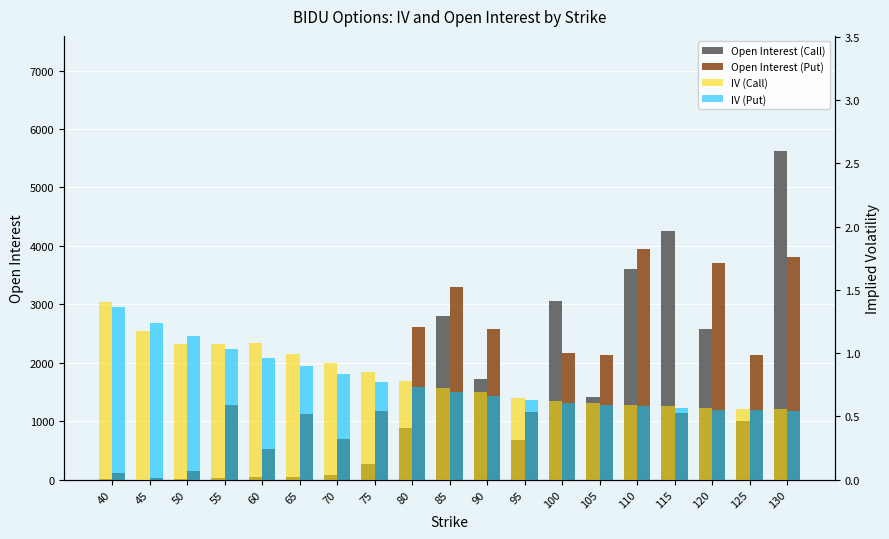

How many values in Open Interest (Call) are above zero?

18